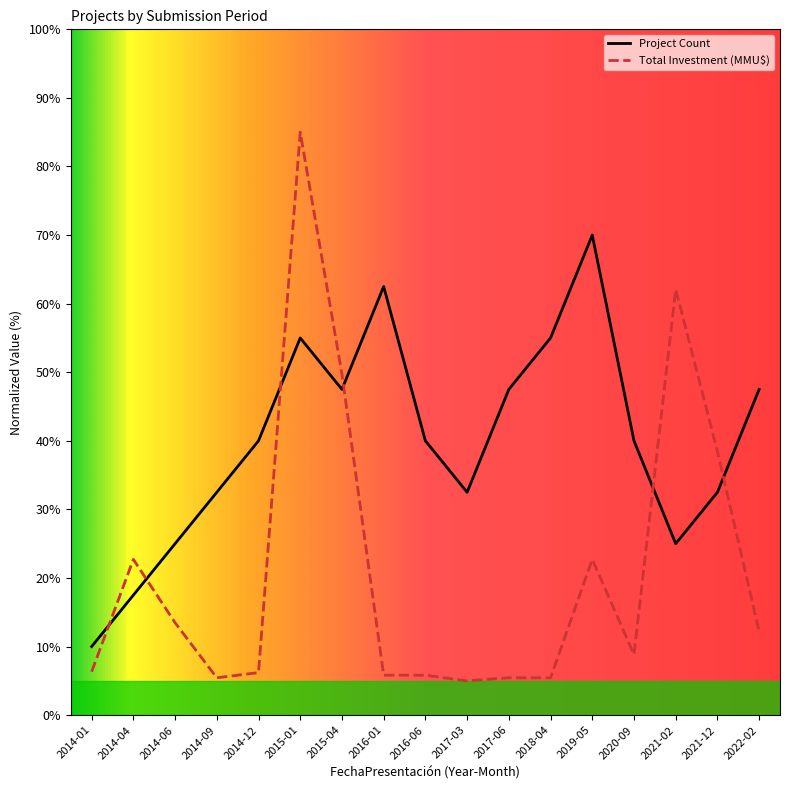

The value of Project Count at 2015-04 is 47.5. True or false?

True